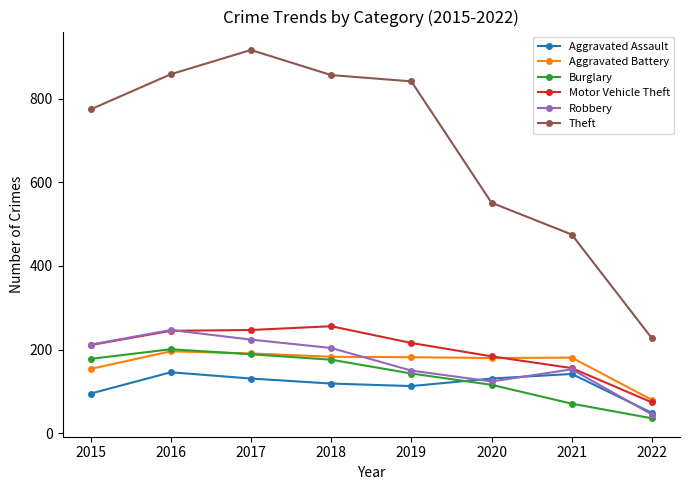

Does the chart display data point markers on the line(s)?

Yes